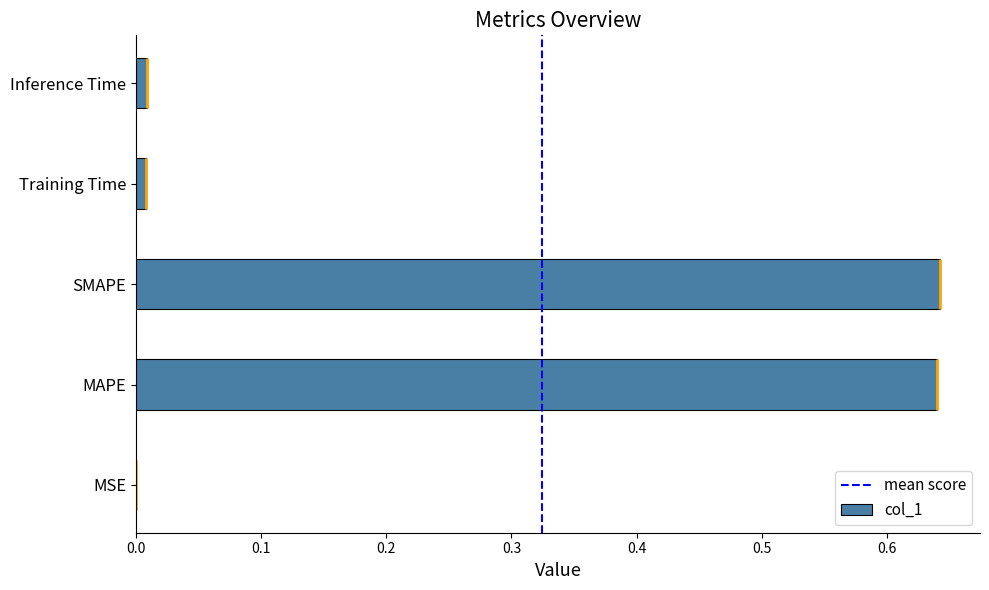

List the labels in order of value, largest first.

SMAPE, MAPE, Inference Time, Training Time, MSE